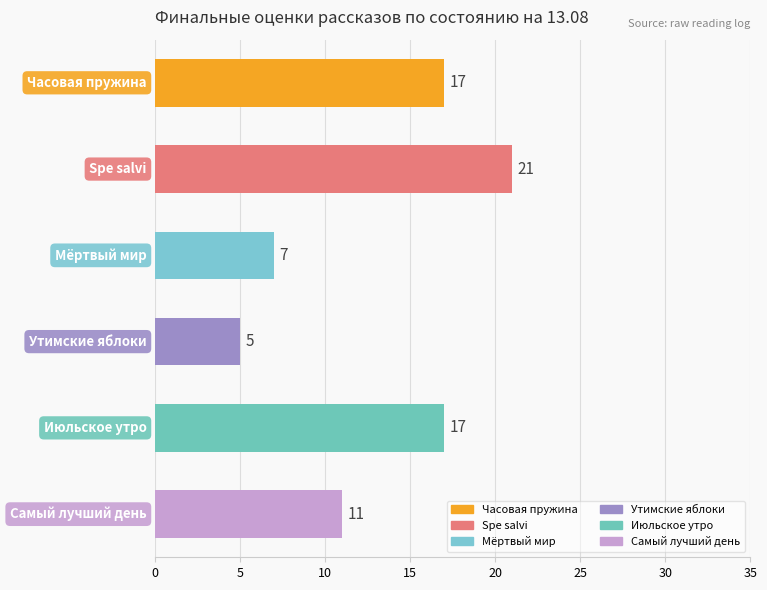

What is the sum of all values?

78